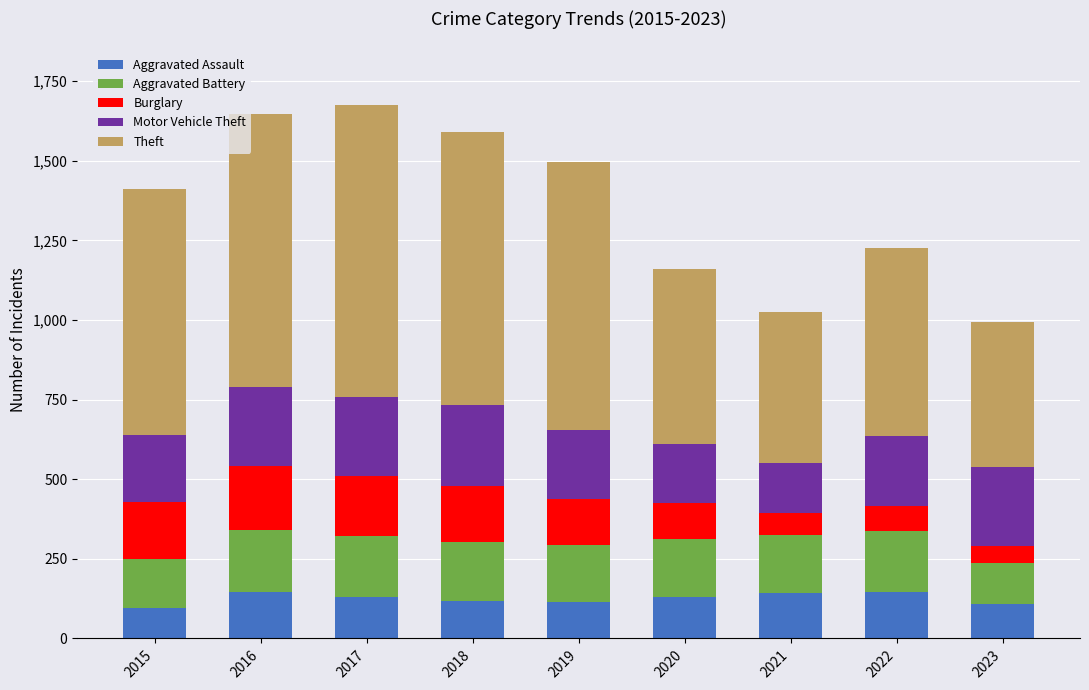

How many categories are shown in the chart?

9